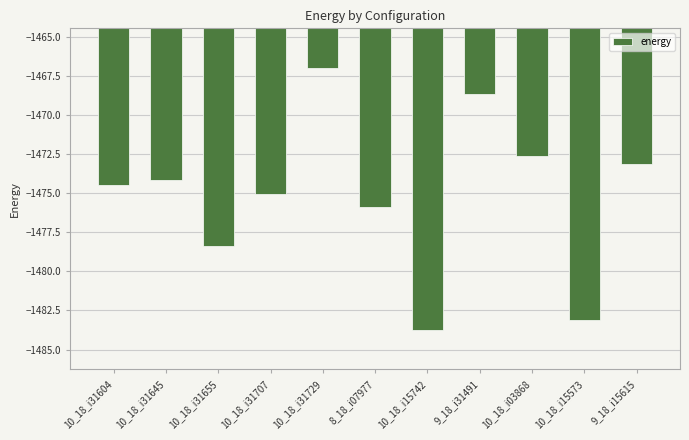

What is the difference between the second highest and second lowest values?

14.5